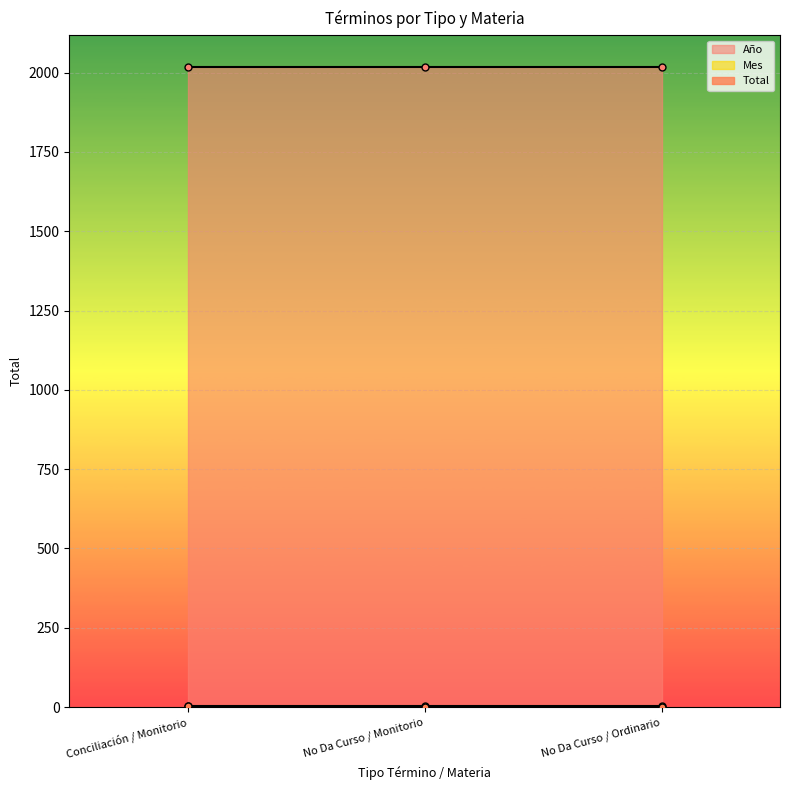

What is the sum of all Año values?

6054